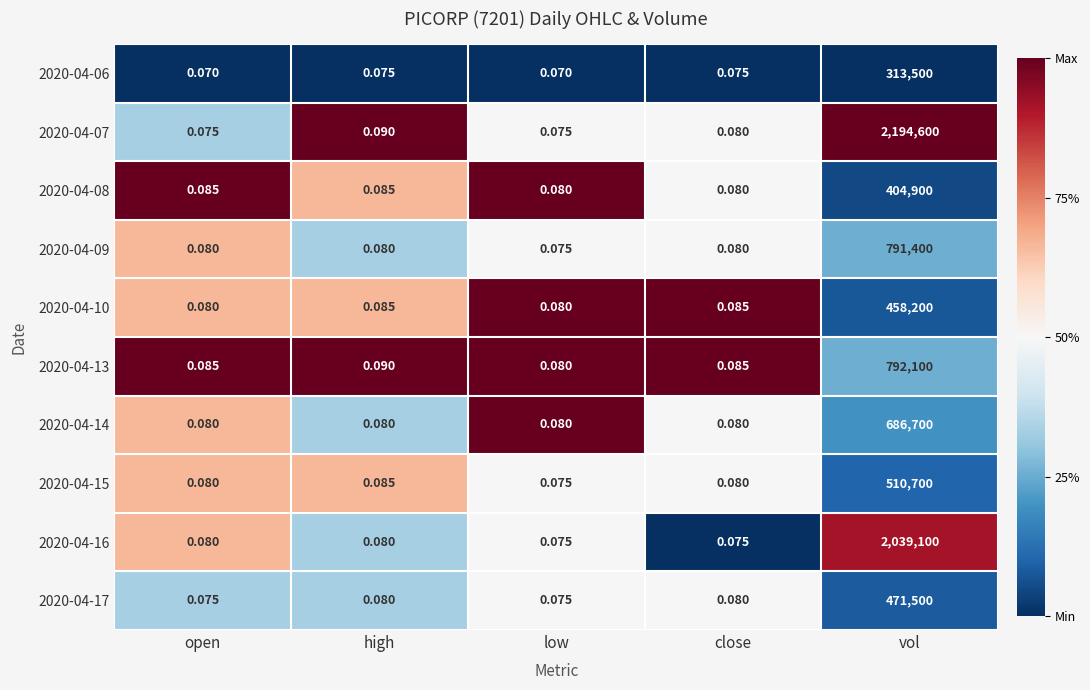

Rank the series by their maximum value, from lowest to highest.

2020-04-06, 2020-04-08, 2020-04-10, 2020-04-17, 2020-04-15, 2020-04-14, 2020-04-09, 2020-04-13, 2020-04-16, 2020-04-07